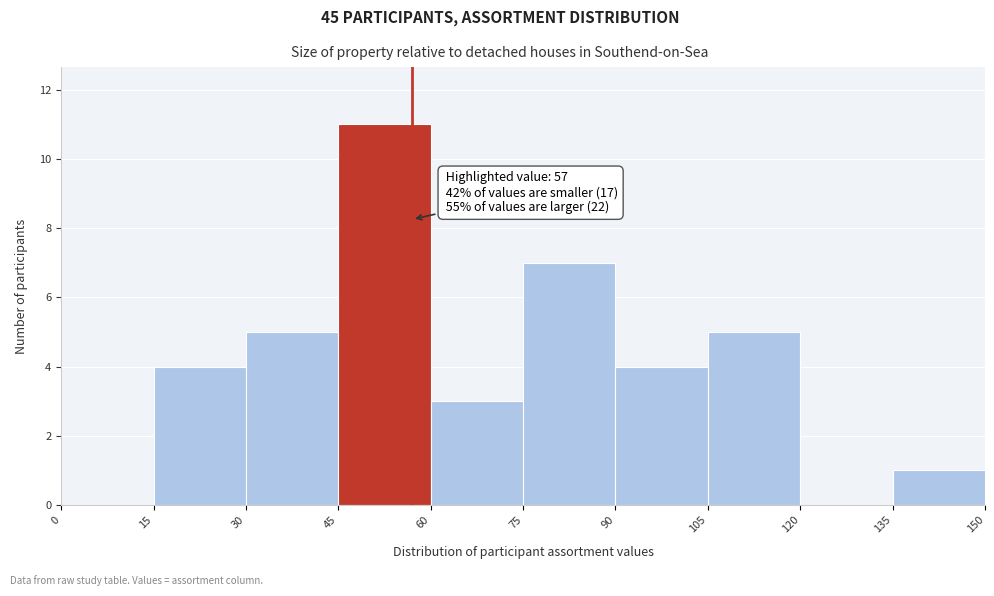

Which range on the x-axis has the tallest bar?

45 to 60